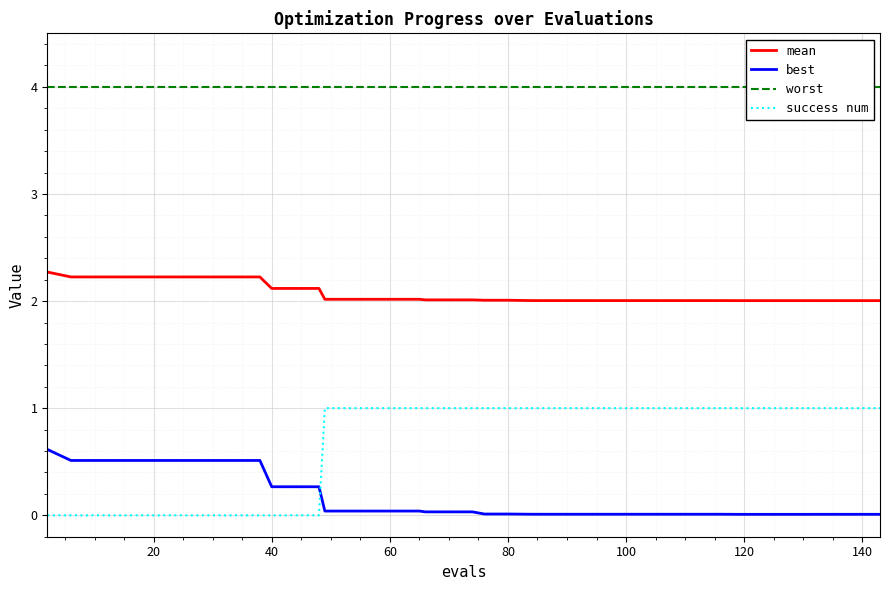

True or false: mean and success num cross at least once.

False